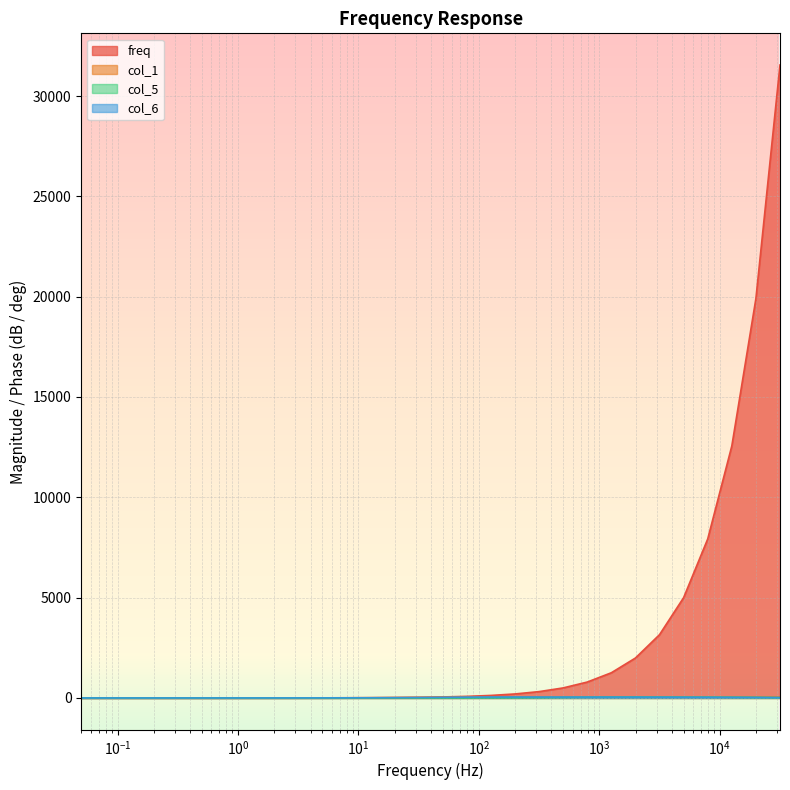

Which series has the widest spread of values?

freq